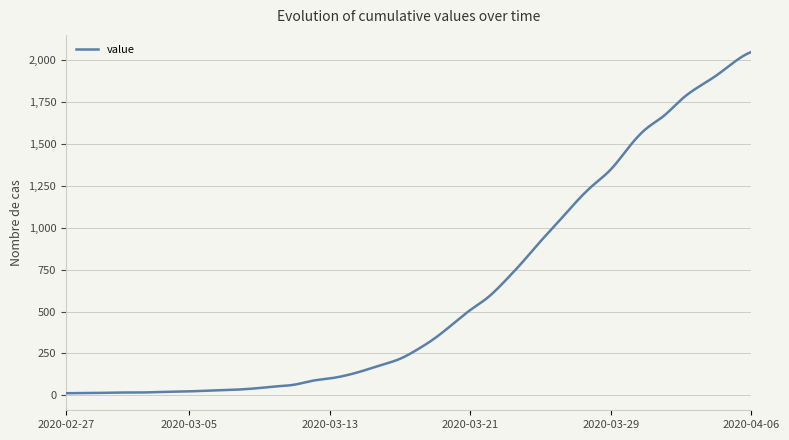

What is the maximum value shown in the chart?

2049.0